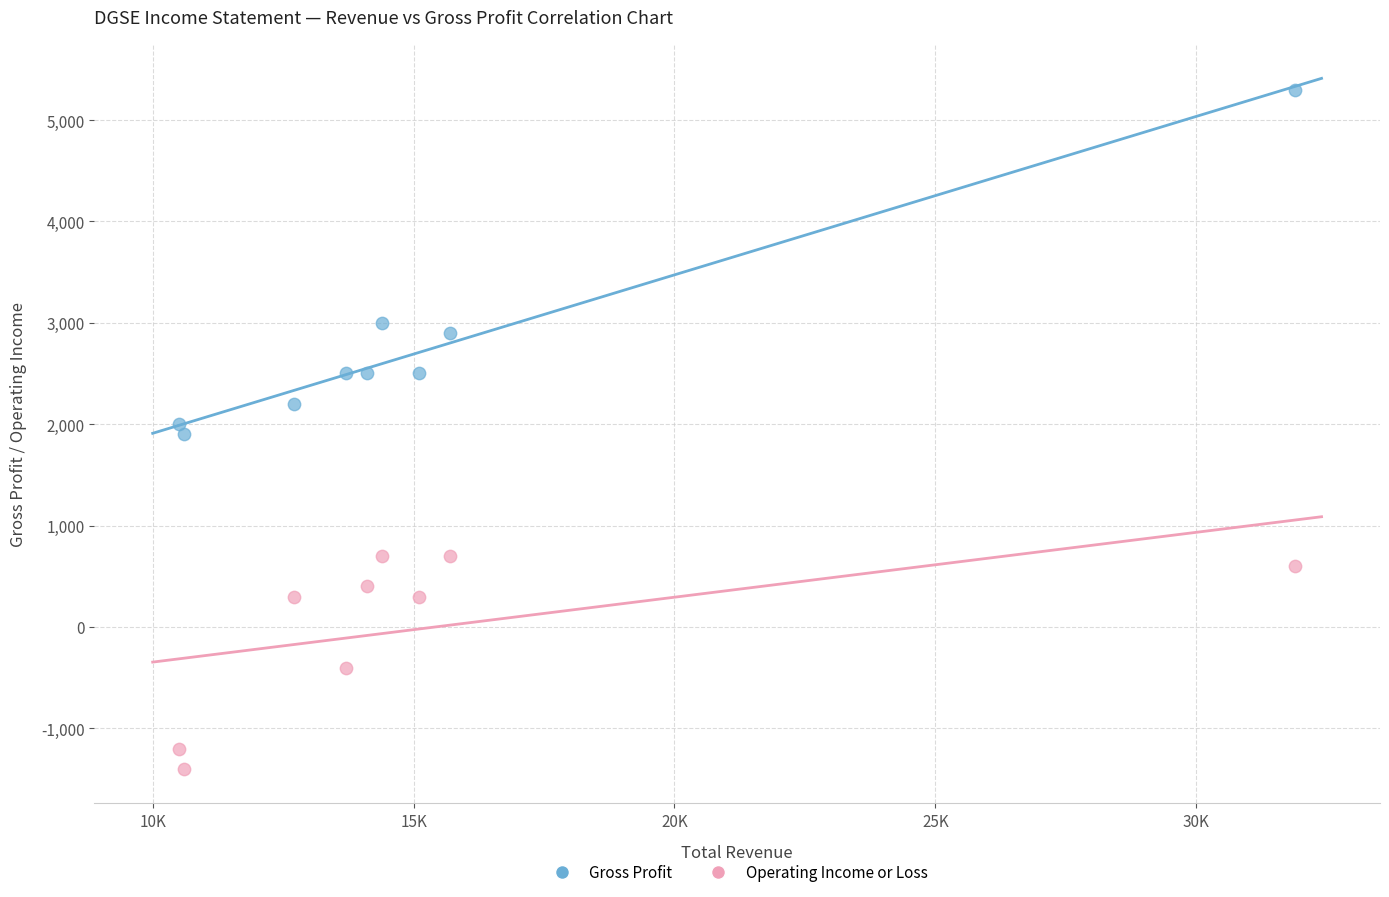

In the Gross Profit series, what Y value is closest to 3600?

3000